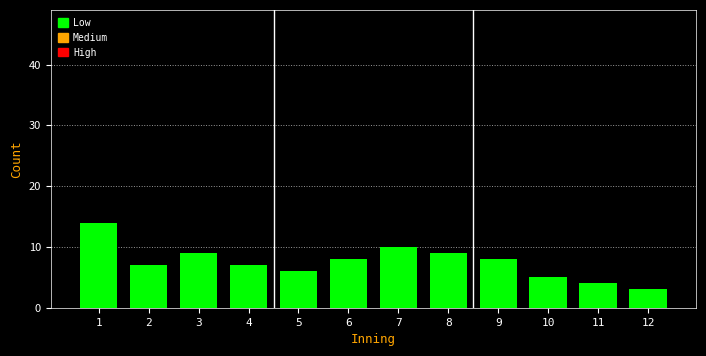

Reading right to left, list all the values displayed in this chart.

3	4	5	8	9	10	8	6	7	9	7	14